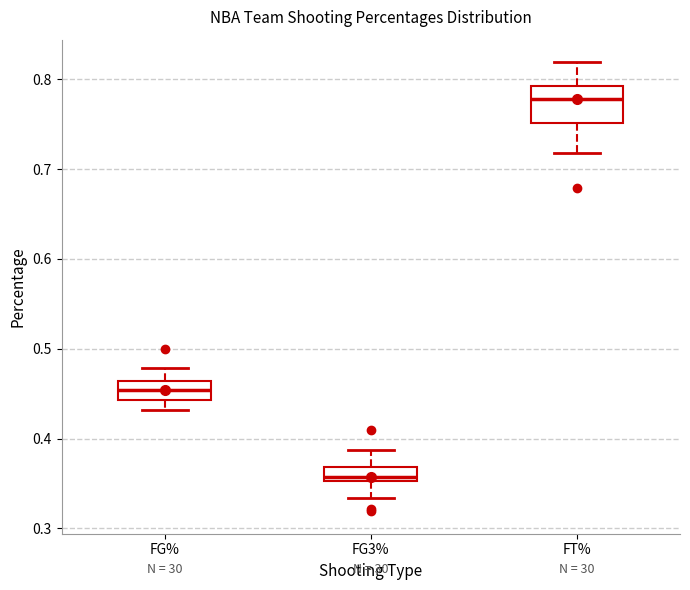

Which box is the tallest, from its lower edge to its upper edge?

FT%